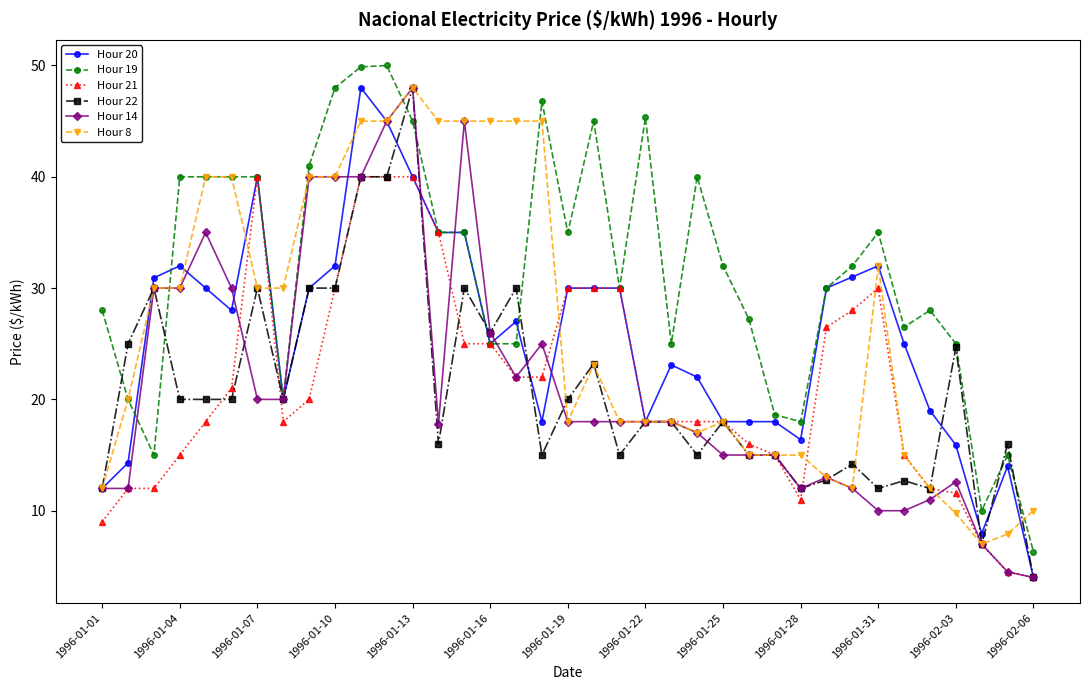

At how many categories does at least one series exceed 46?

5